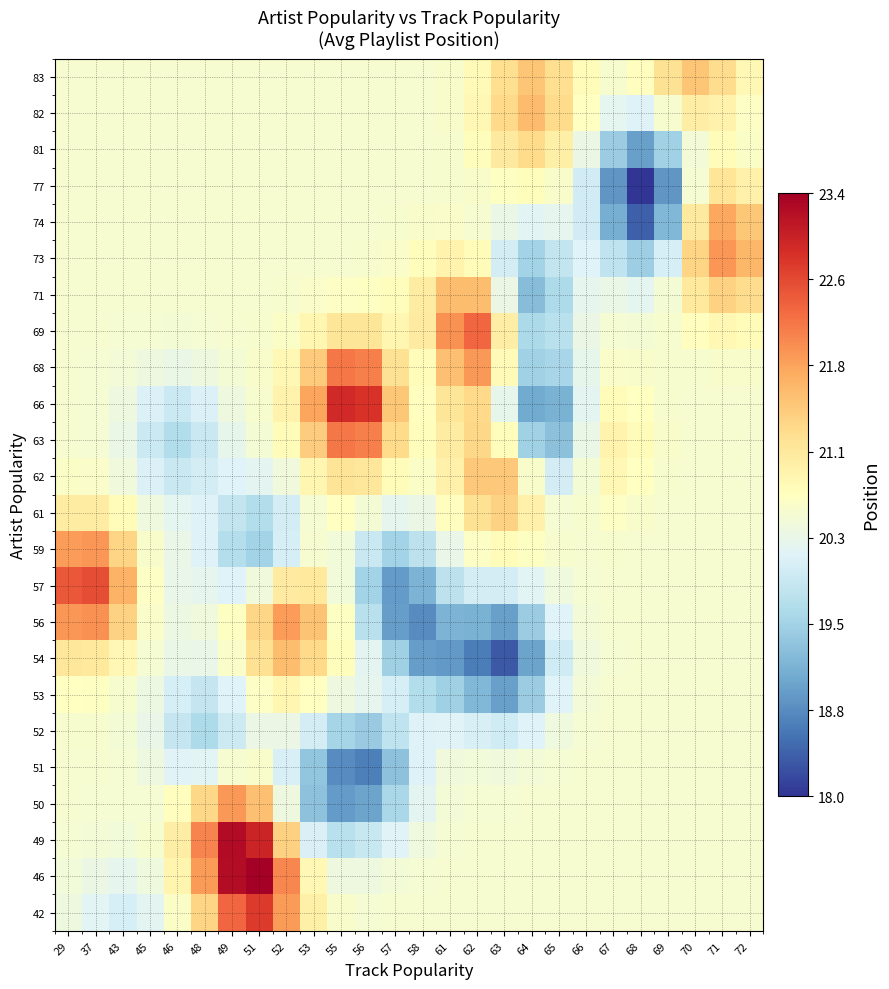

Between 51 and 29, which is larger?

51